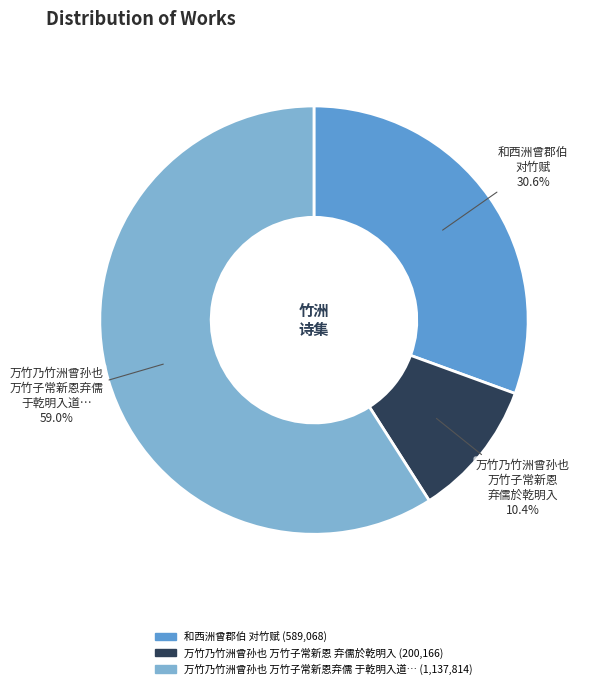

What is the majority slice?

万竹乃竹洲曾孙也 万竹子常新恩弃儒 于乾明入道…